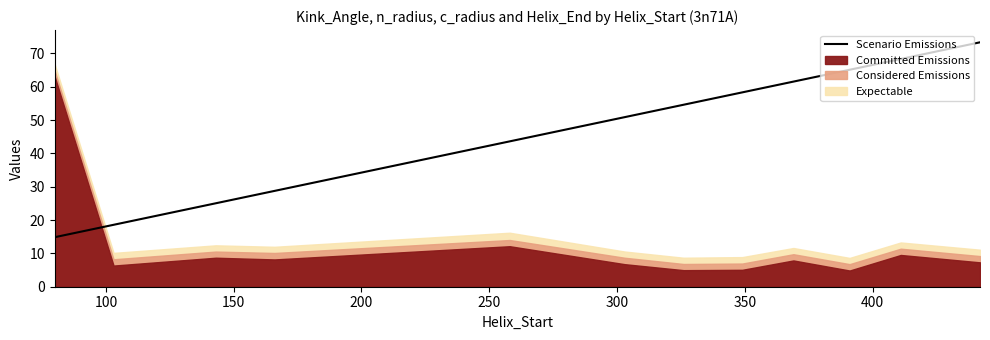

The value at 250 is 43.6. True or false?

True